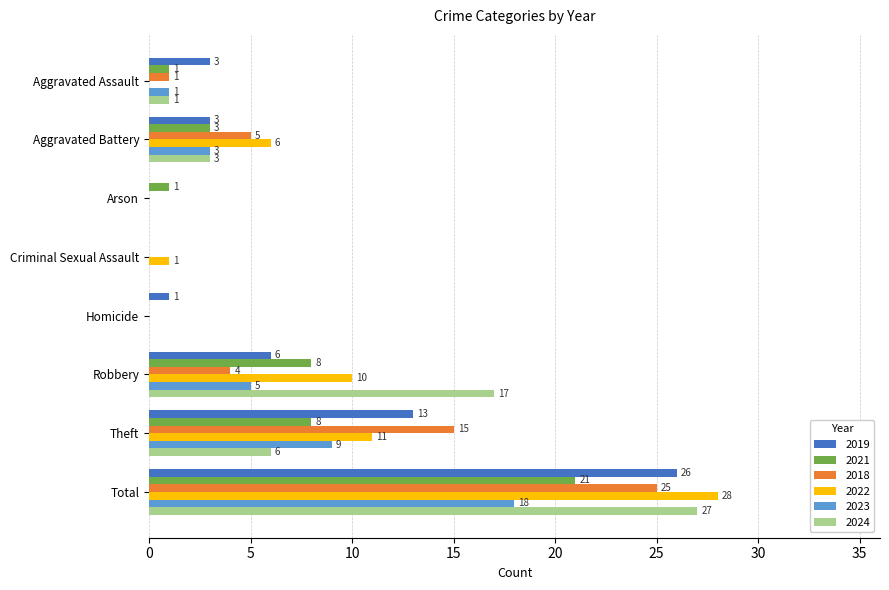

What are all the series names shown in the legend?

2019, 2021, 2018, 2022, 2023, 2024